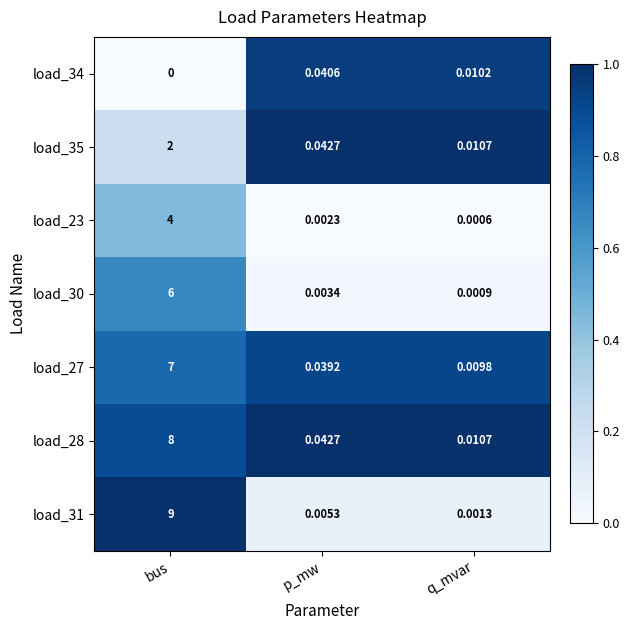

Rank the categories by load_35 value from lowest to highest.

q_mvar, p_mw, bus